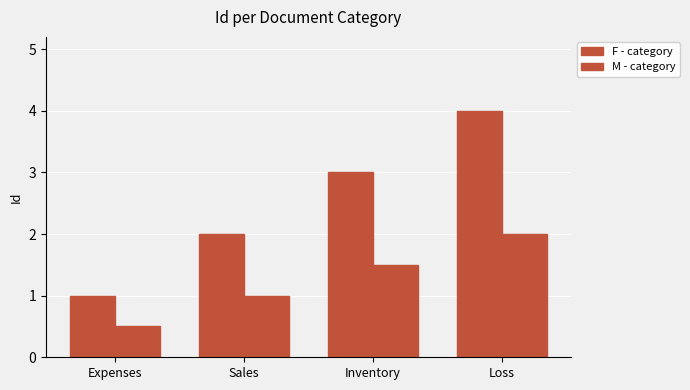

Reading left to right, transcribe all the data shown in this chart.

F - category: 1.0	2.0	3.0	4.0
M - category: 0.5	1.0	1.5	2.0